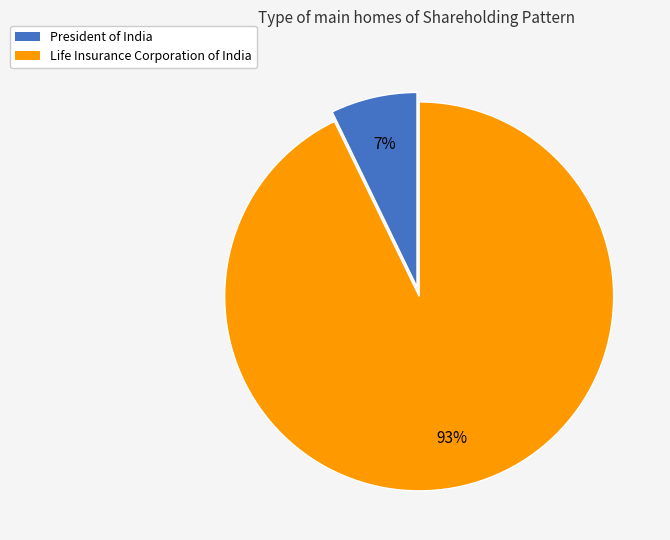

Which has a higher value, President of India or Life Insurance Corporation of India?

Life Insurance Corporation of India